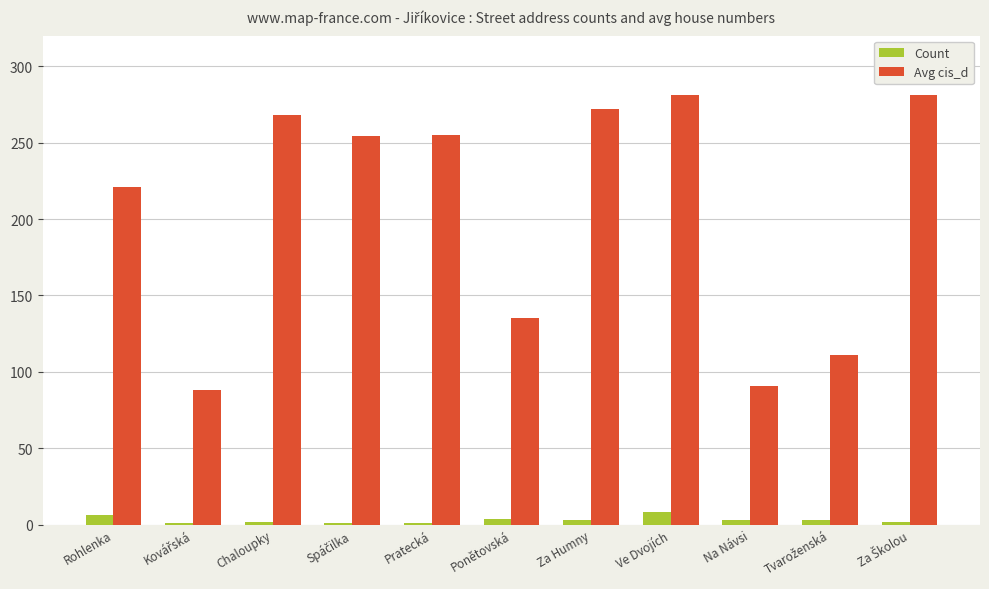

The value of Count at Chaloupky is 2. True or false?

True